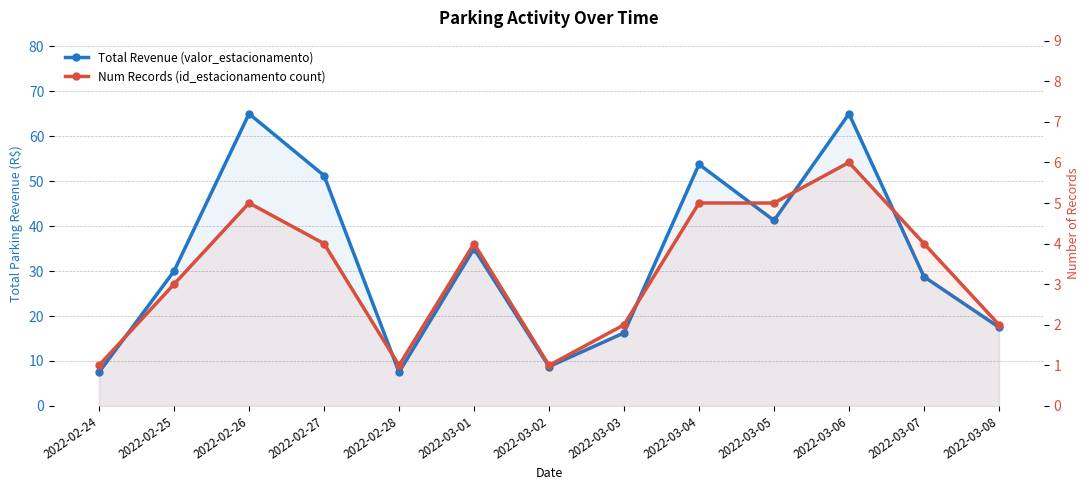

Reading left to right, extract all data points from this chart.

Total Revenue (valor_estacionamento): 7.5	30.0	65.0	51.2	7.5	35.0	8.8	16.2	53.8	41.2	65.0	28.8	17.5
Num Records (id_estacionamento count): 1.0	3.0	5.0	4.0	1.0	4.0	1.0	2.0	5.0	5.0	6.0	4.0	2.0